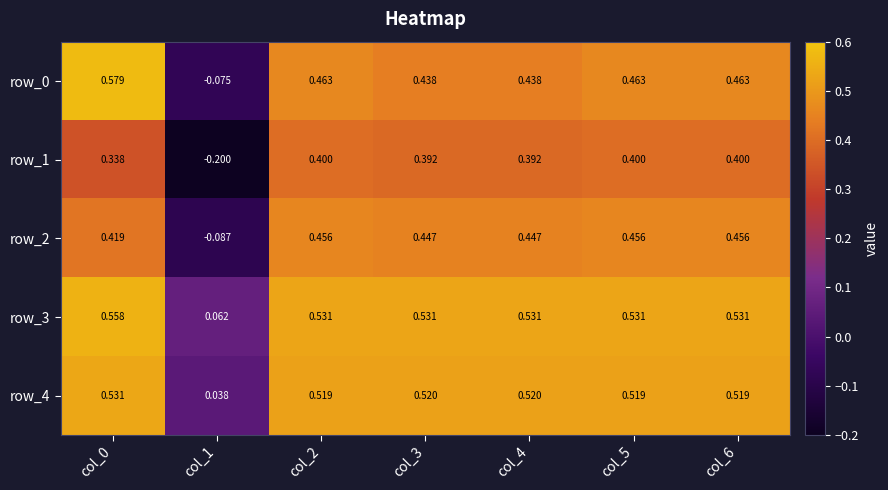

Where is row_0 nearest to the value 0?

col_1